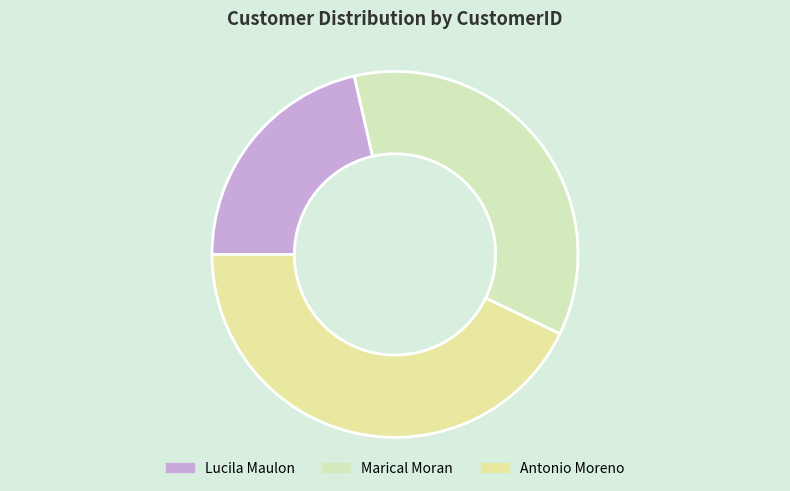

Which slice is the largest?

Antonio Moreno